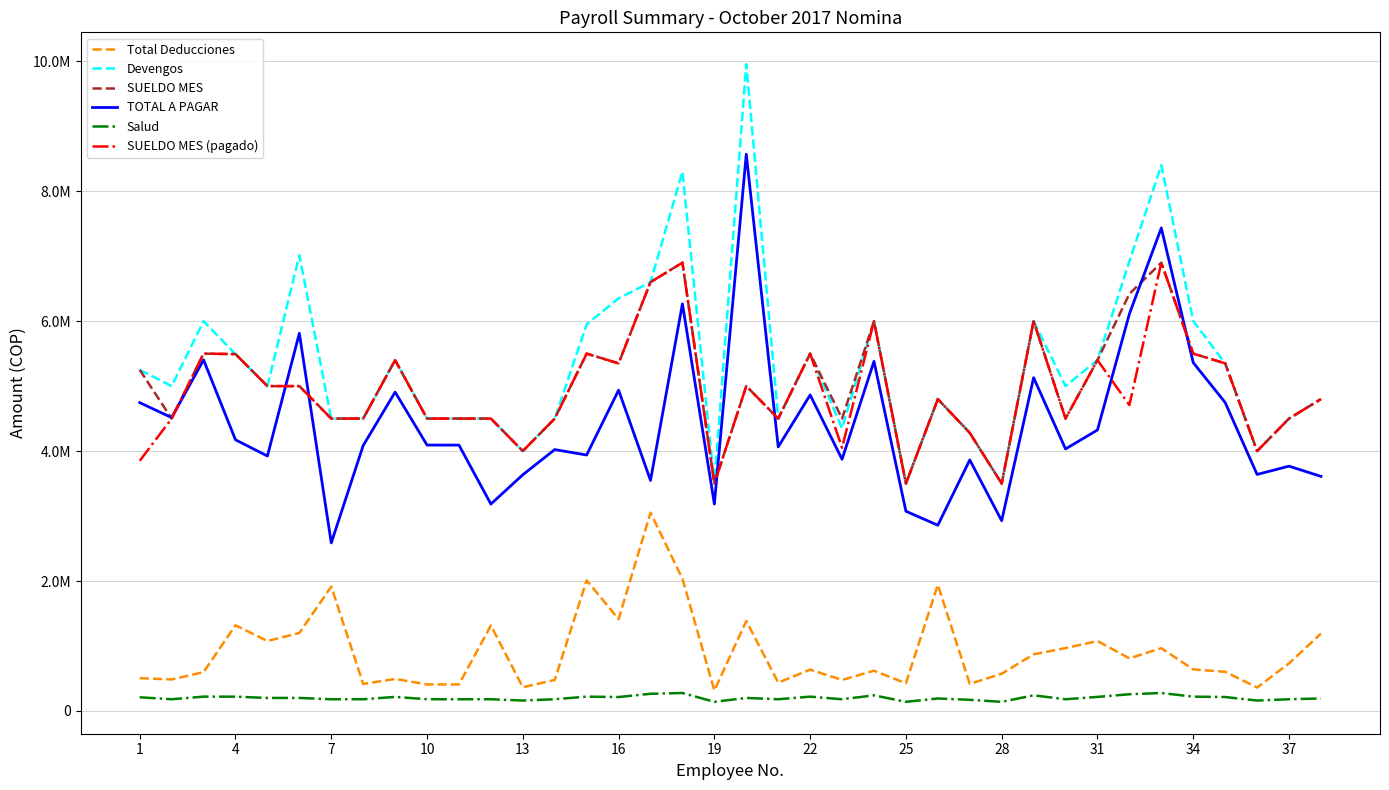

At which label does TOTAL A PAGAR first exceed 4092000?

1